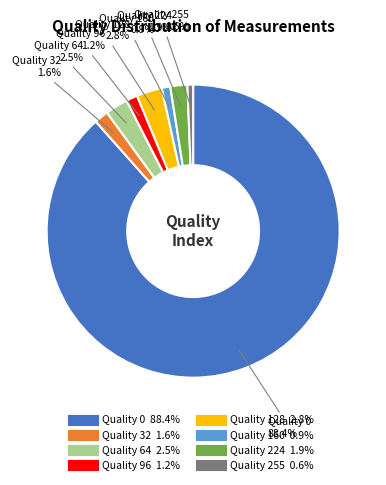

Is there any slice that represents more than half of the pie?

Yes